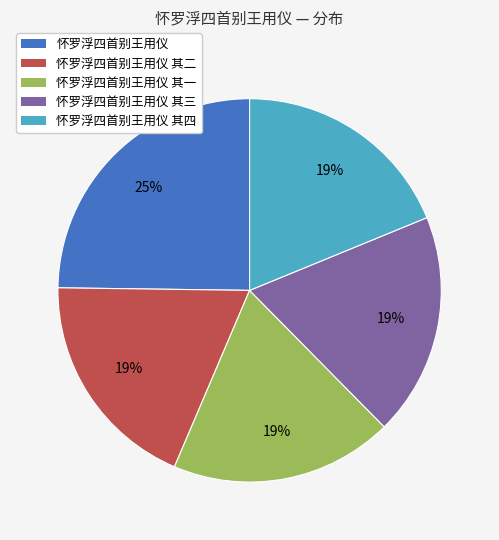

Does 怀罗浮四首别王用仪 其三 represent more than half of the total?

No